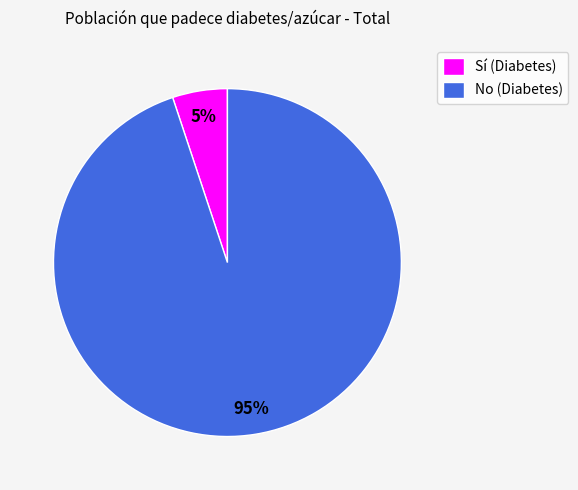

To the nearest percent, what is the difference between the No (Diabetes) and Sí (Diabetes) slice percentages?

90%